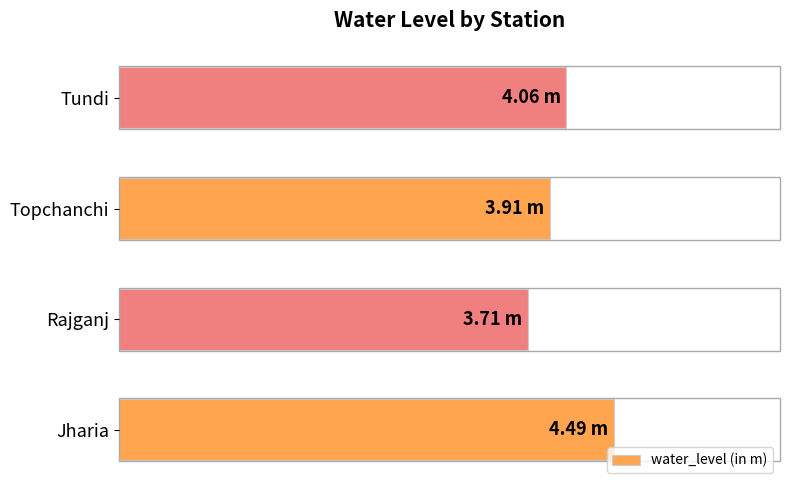

Are the bars horizontal?

Yes